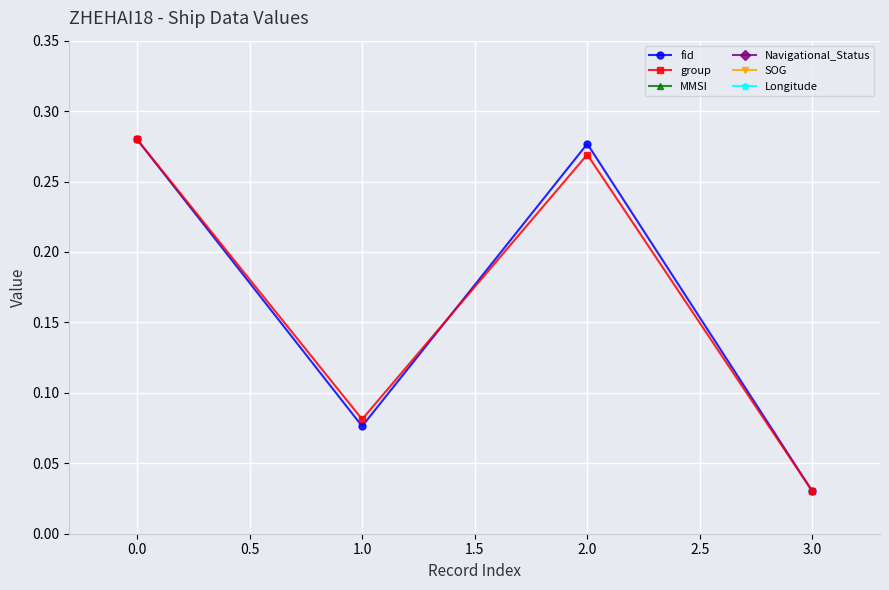

Which category has the lowest value in the group series?

3.0